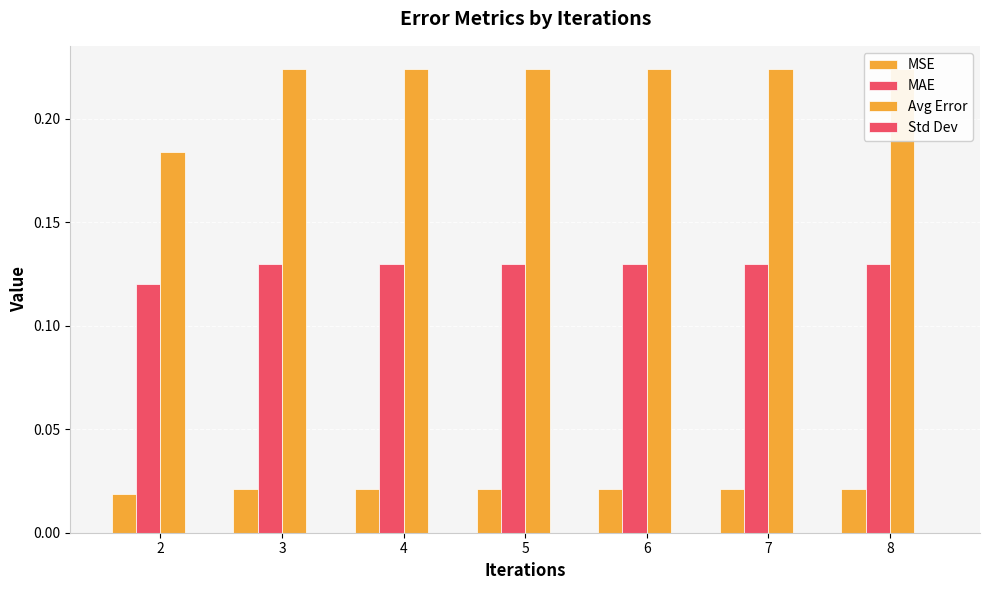

How many Avg Error values are between 0 and 1?

7